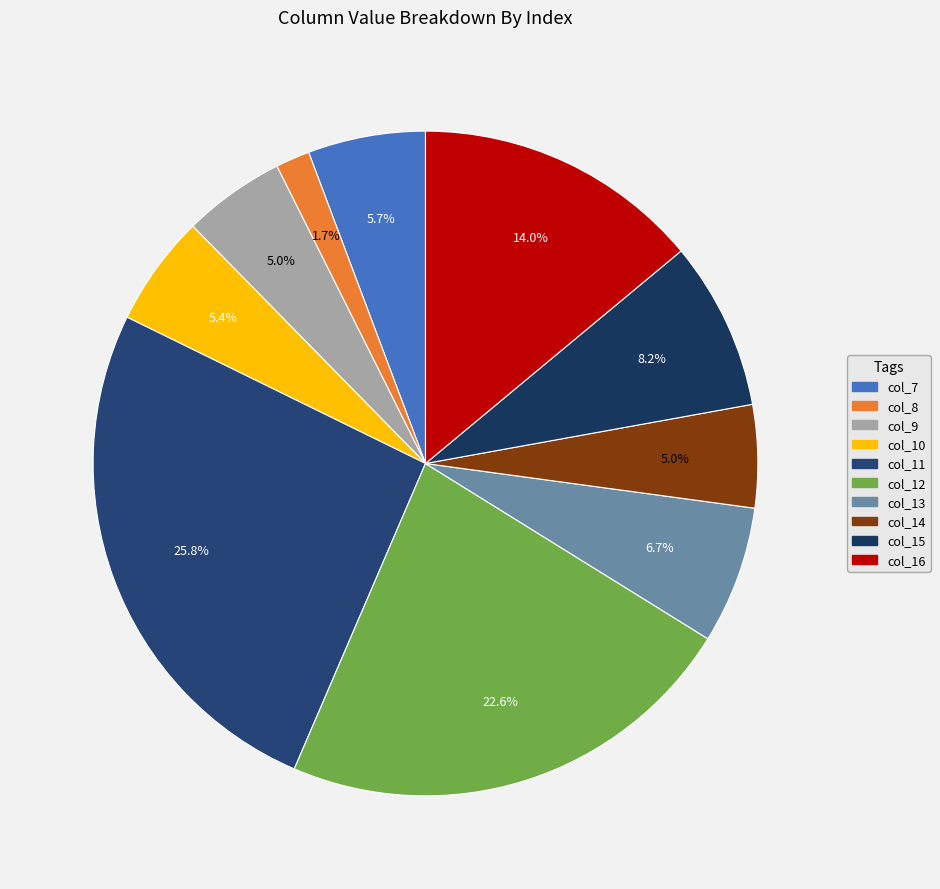

To the nearest percent, what is the average slice percentage?

10%